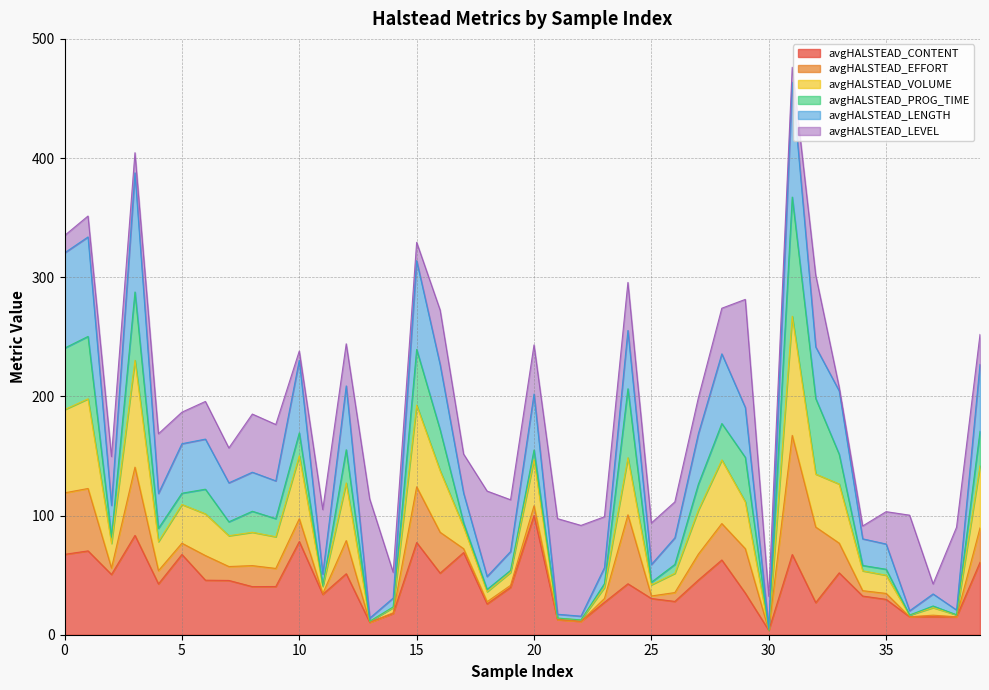

What are all the series names shown in the legend?

avgHALSTEAD_CONTENT, avgHALSTEAD_EFFORT, avgHALSTEAD_VOLUME, avgHALSTEAD_PROG_TIME, avgHALSTEAD_LENGTH, avgHALSTEAD_LEVEL